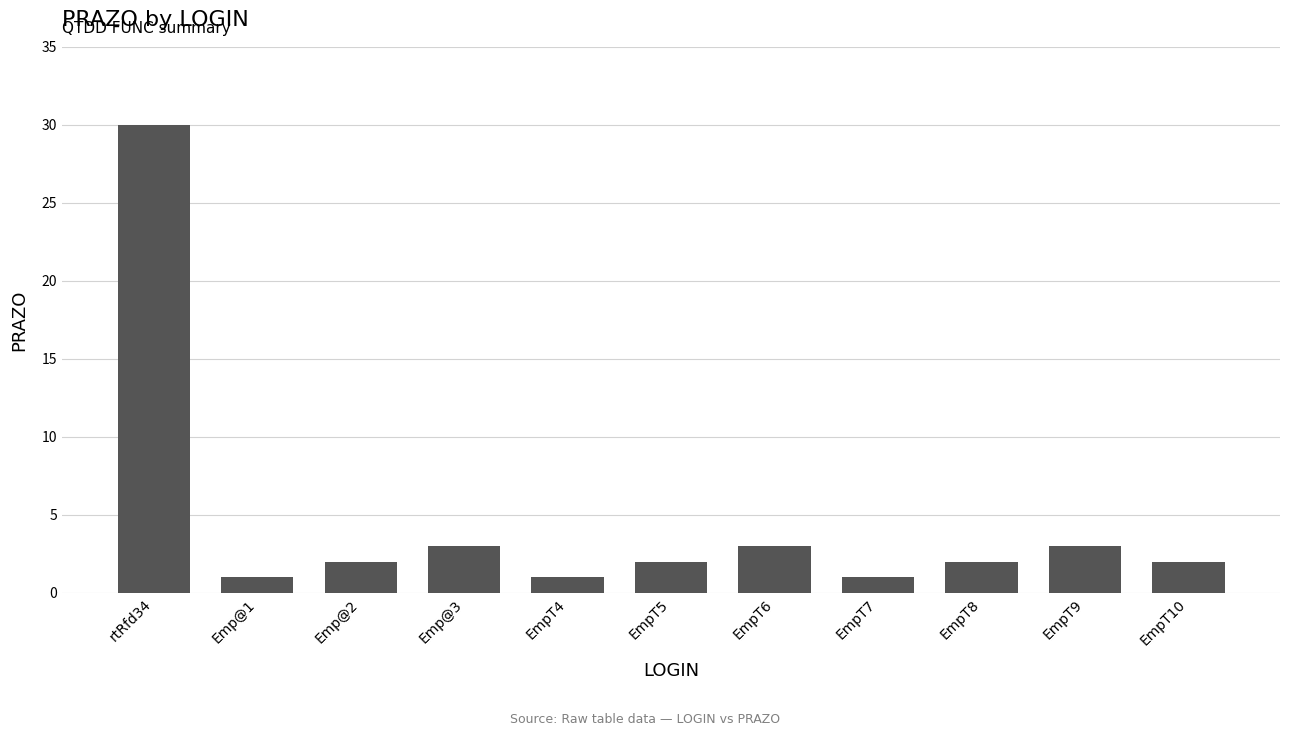

Approximately how many times larger is the value at EmpT8 compared to EmpT7?

2.0